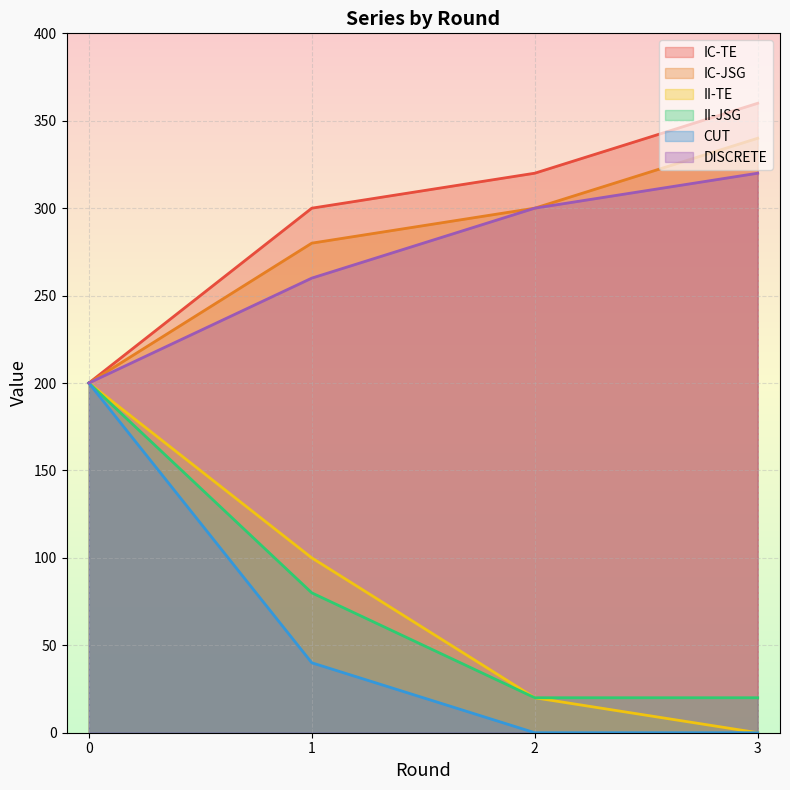

How many series are shown in this chart?

6